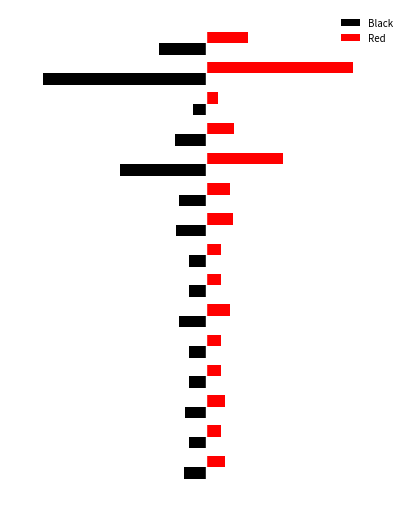

What are all the series names shown in the legend?

Black, Red